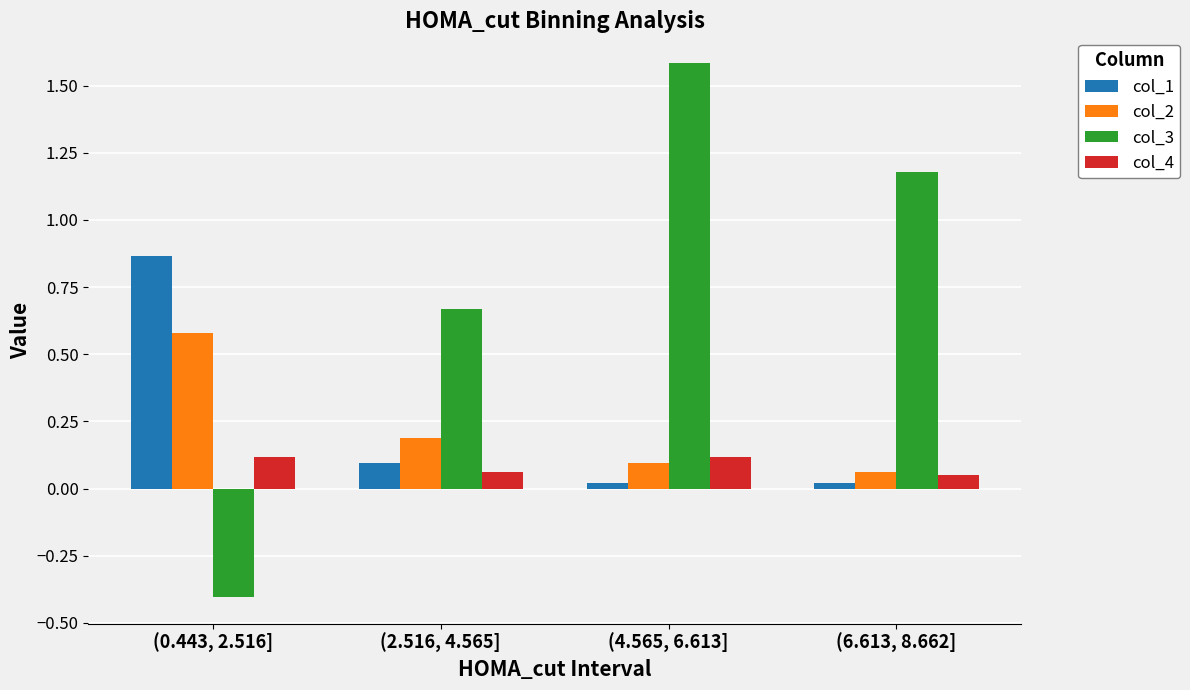

What is the difference between the maximum and second lowest values in the col_2 series?

0.5